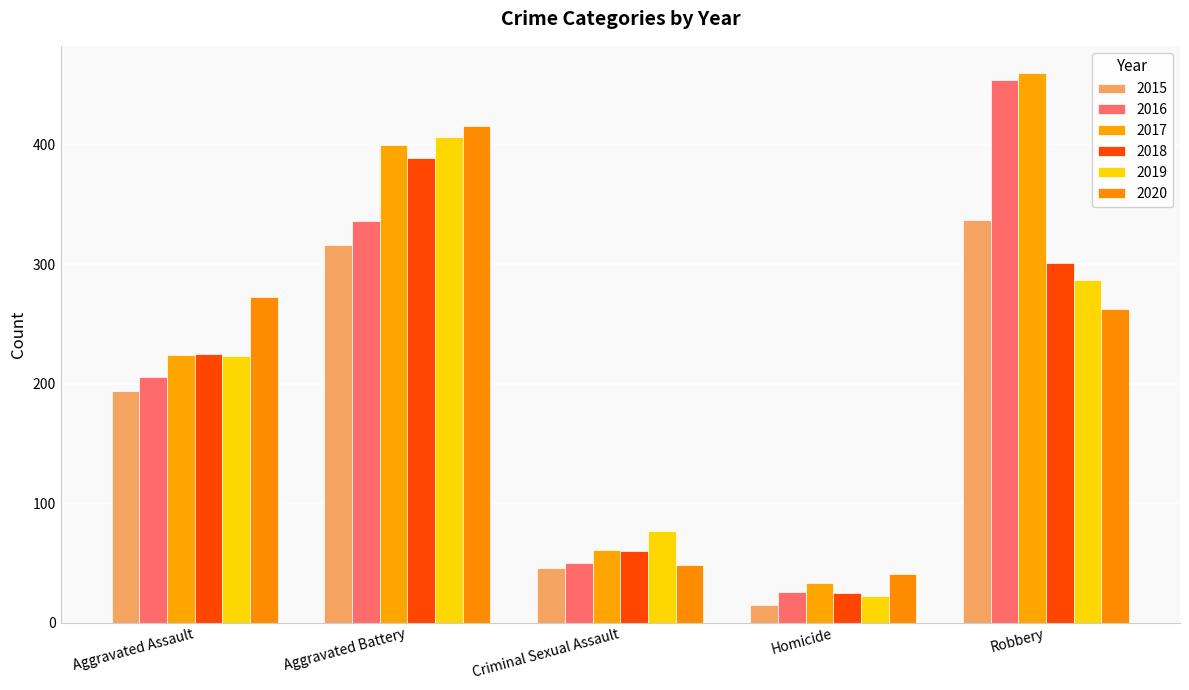

How many bars are there in each group?

6